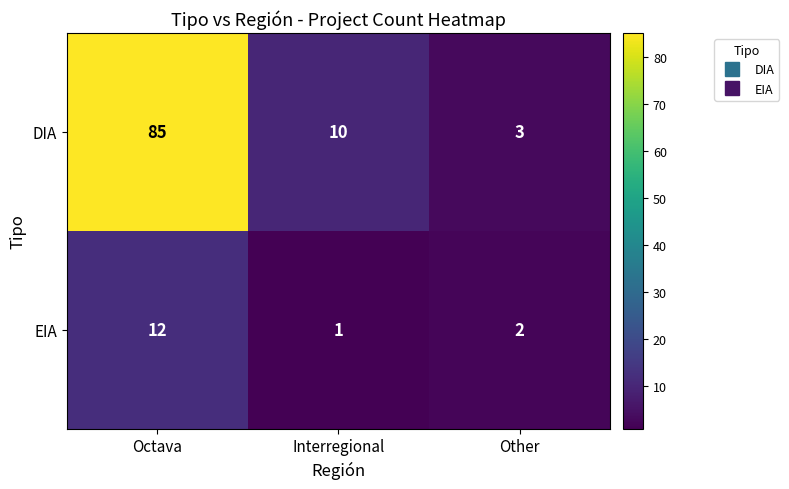

The EIA series shows 1 at Other. True or false?

False